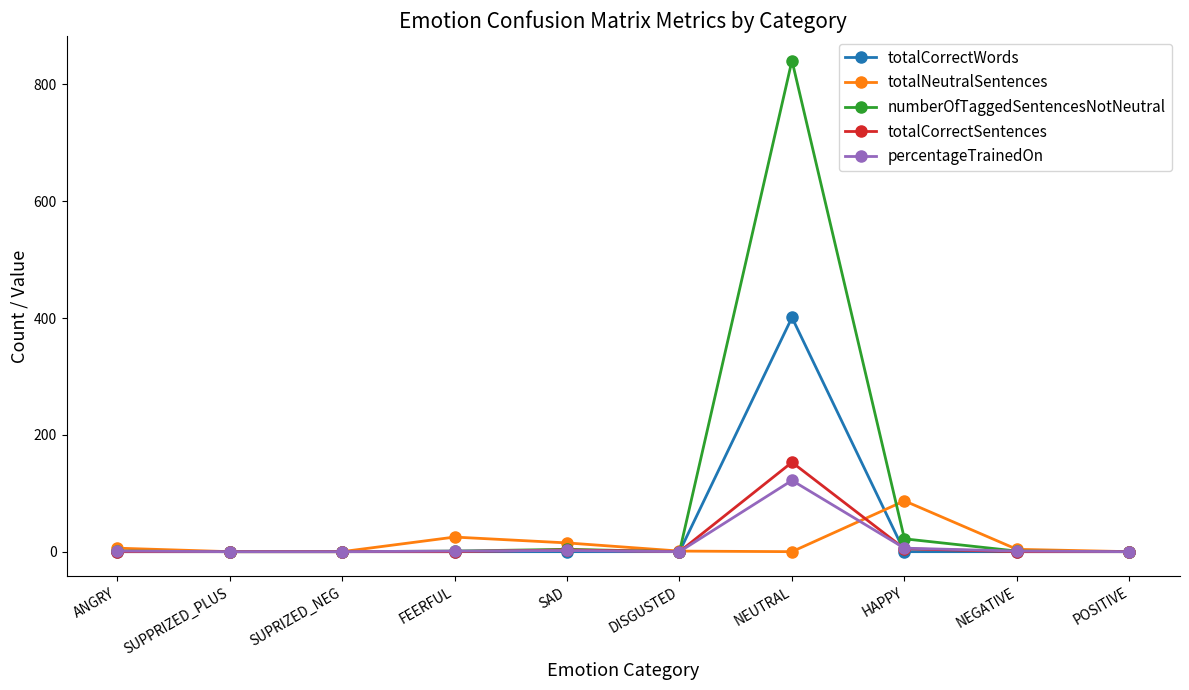

At which category is the sum across all series the highest?

NEUTRAL